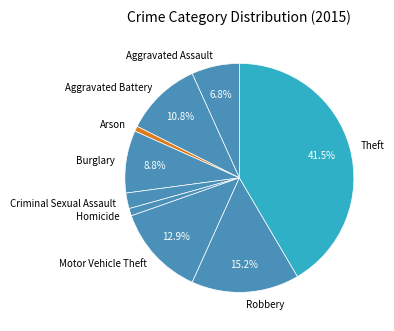

True or false: Robbery accounts for 15% of the total.

True